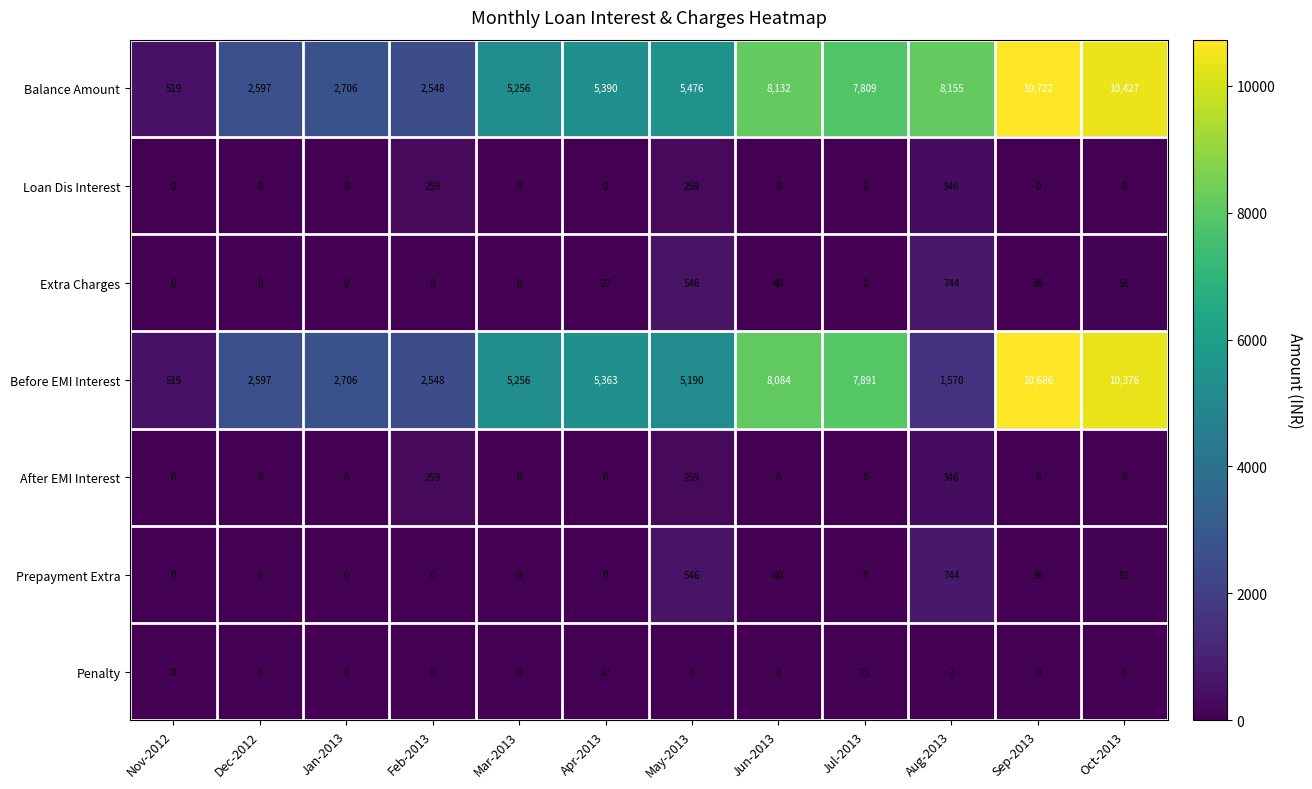

Where is Extra Charges nearest to the value 372?

May-2013